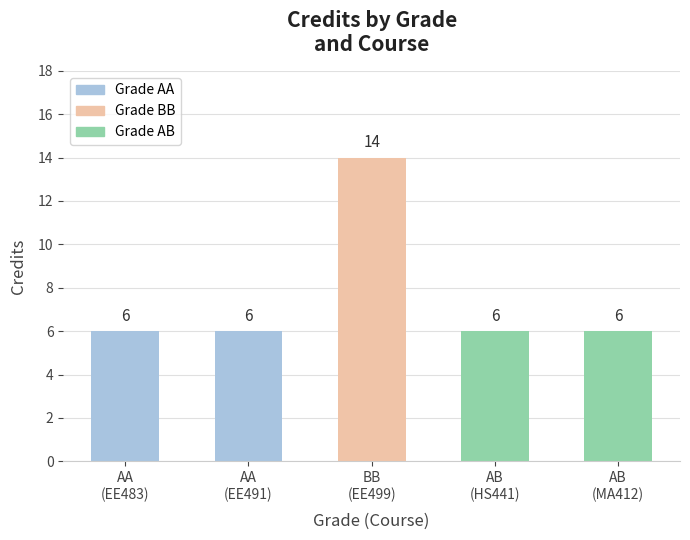

What is the smallest value displayed?

6